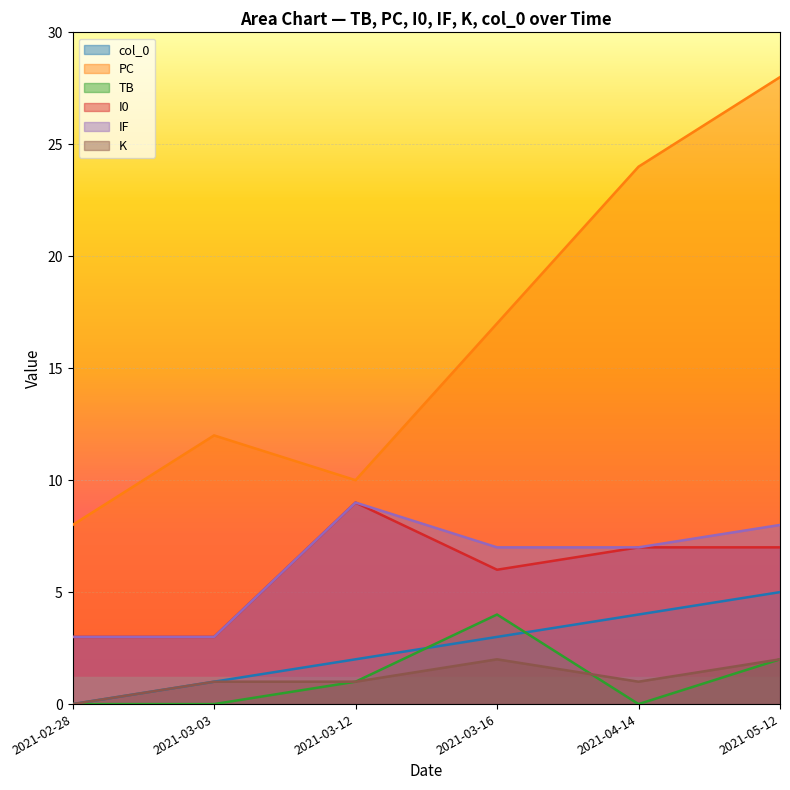

Which category has the lowest value across all series?

2021-02-28